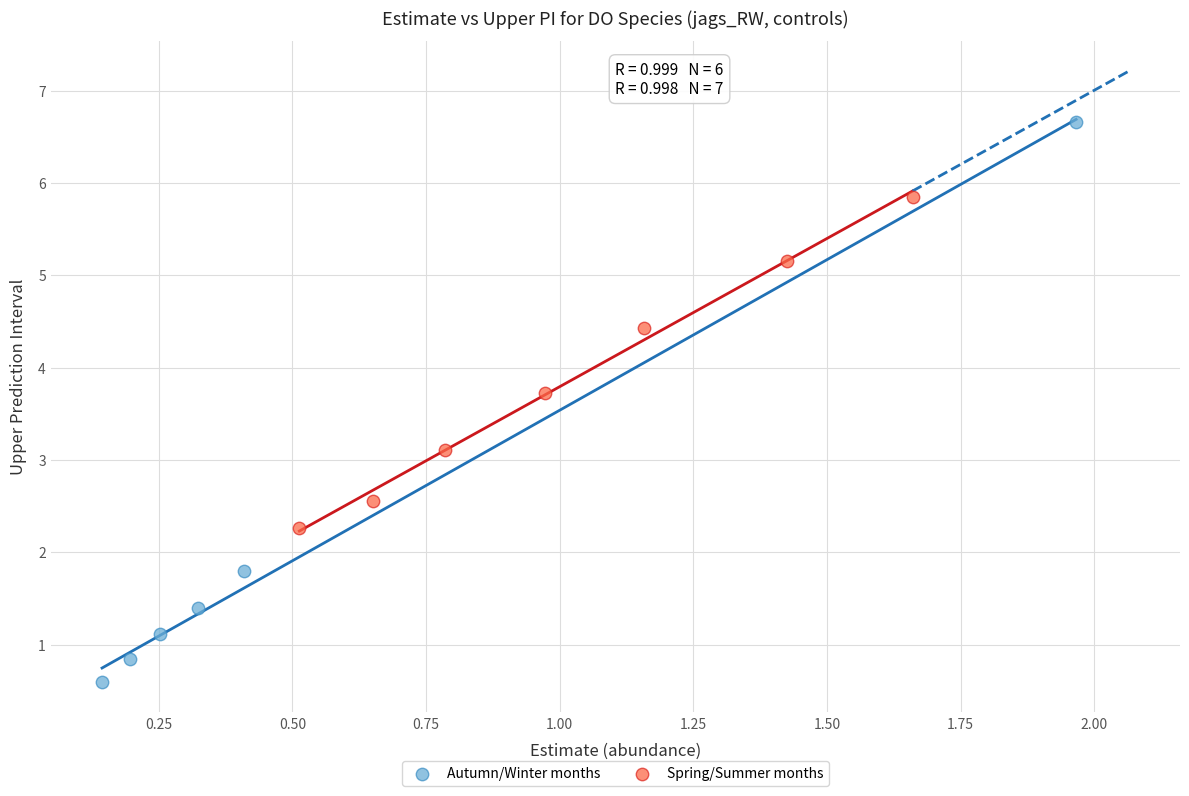

Which series contains the highest Y value?

Autumn/Winter months